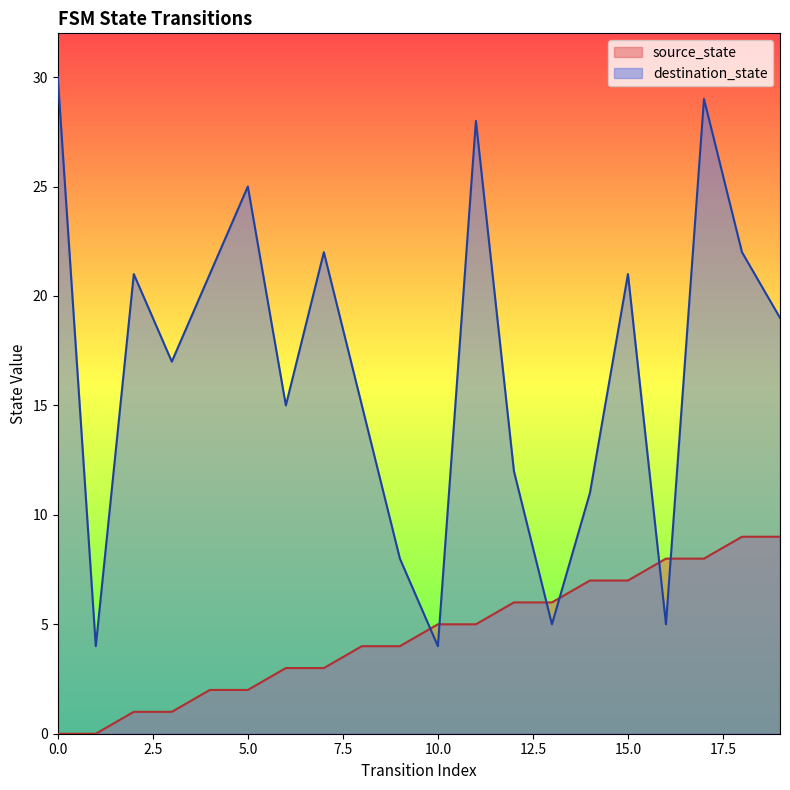

Rank the series at 1 from highest to lowest value.

destination_state, source_state